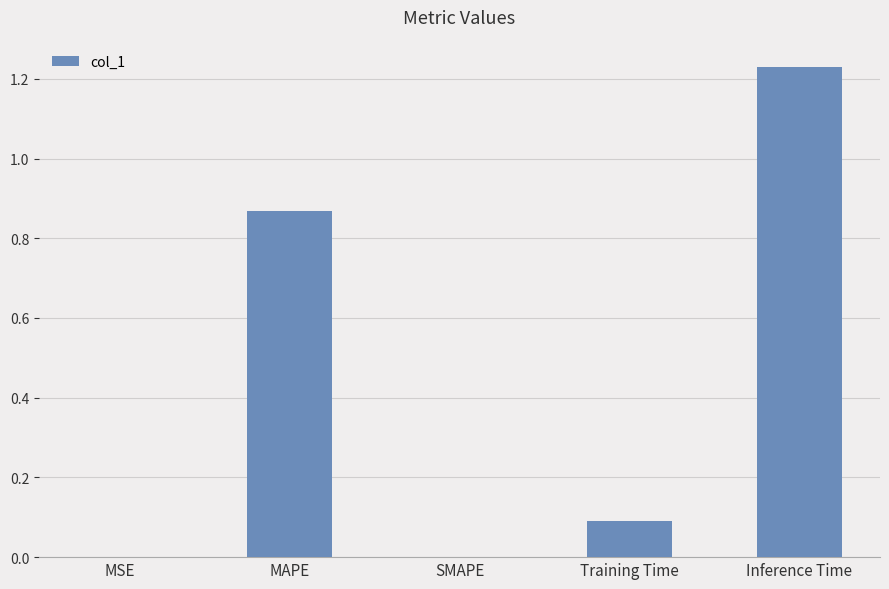

The chart shows a value of 0.0 at MSE. True or false?

True